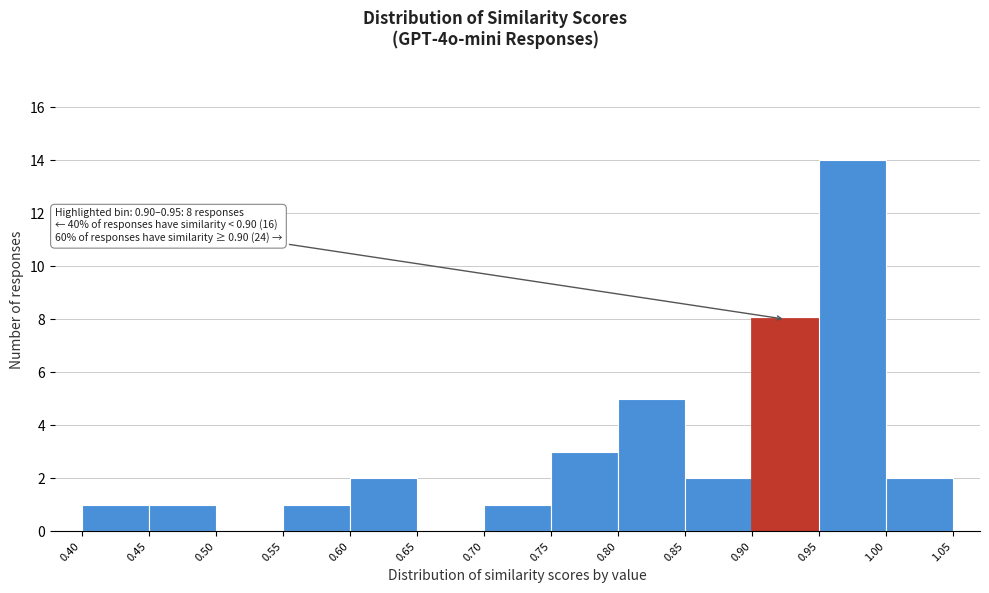

Over which range of the x-axis is the bar tallest?

0.95 to 1.00